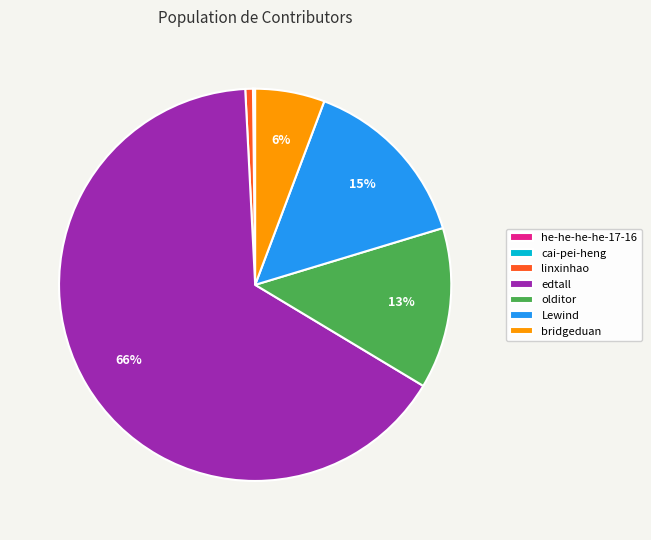

Does edtall account for over 50% of the chart?

Yes